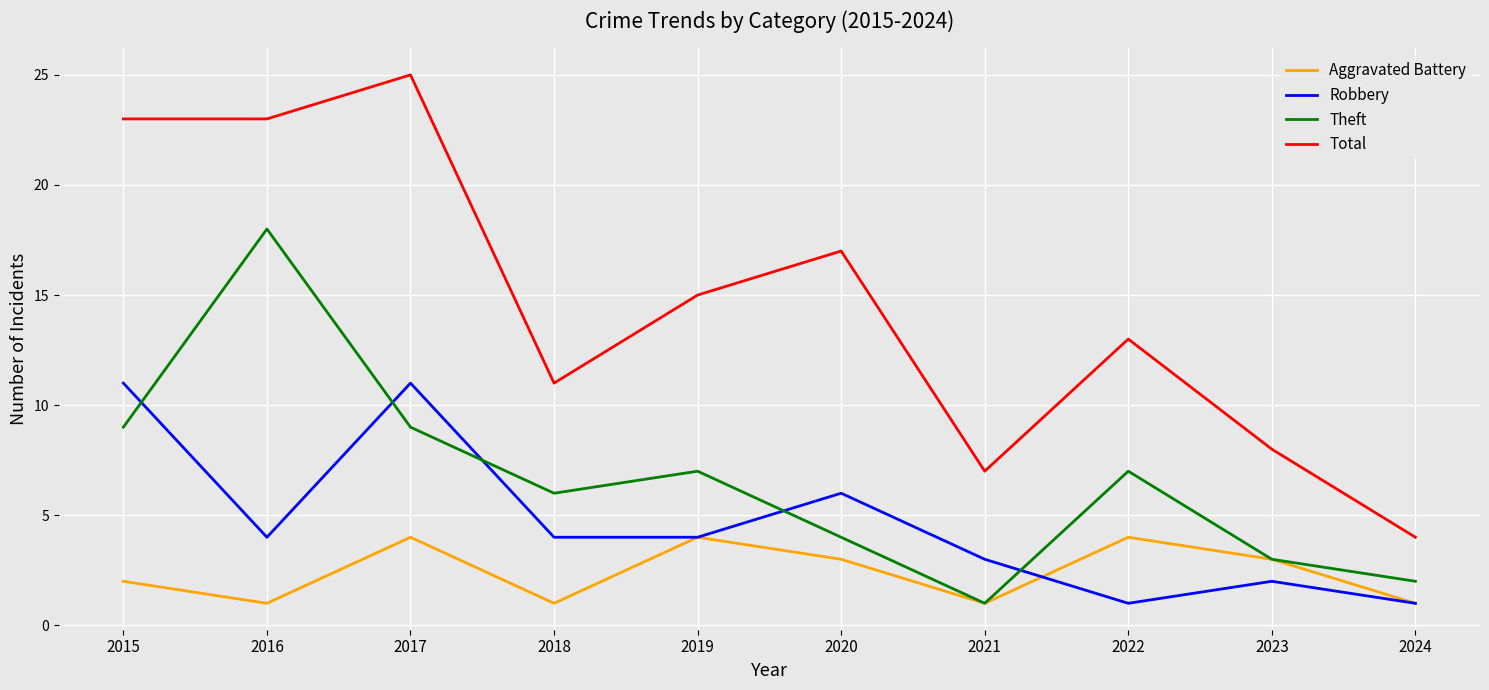

What is the sum of the Theft values at 2024 and 2019?

9